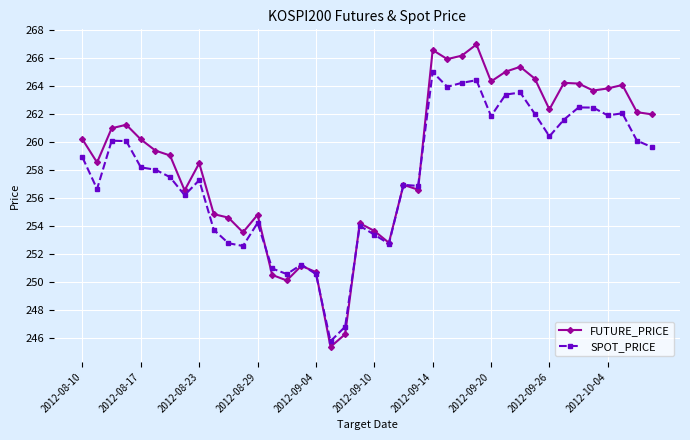

What is the maximum value for FUTURE_PRICE?

267.0